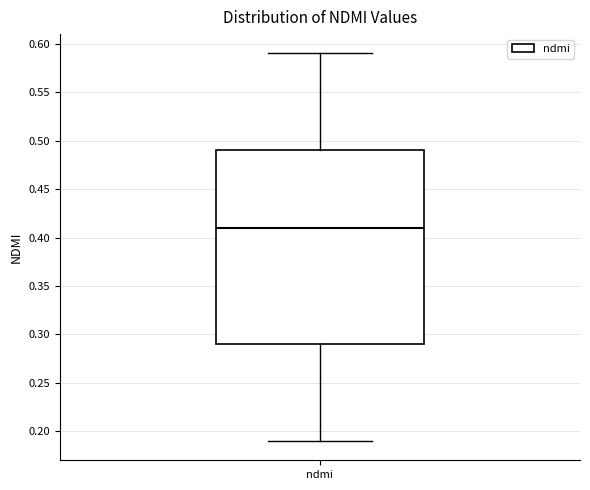

Read this box plot against the y-axis: the position of the median line, the range covered by the box, and the ends of both whiskers. The values are not printed on the chart, so give them approximately, as read against the axis.

median 0.41, box 0.29 to 0.49, whiskers 0.19 to 0.59